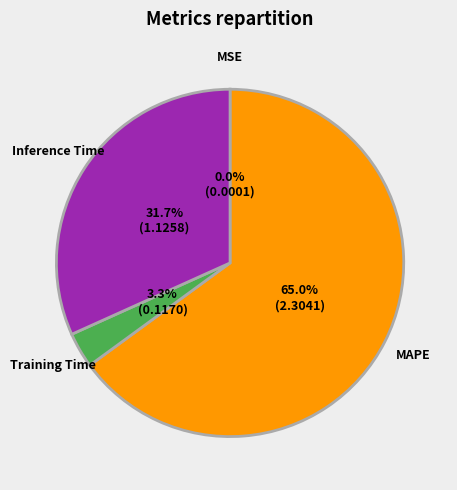

Between Training Time and MAPE, which is larger?

MAPE